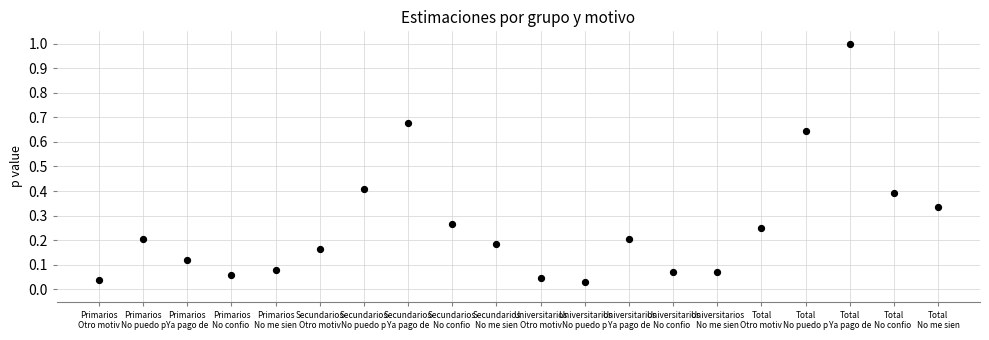

What is the range of Y values (max minus min)?

1.0